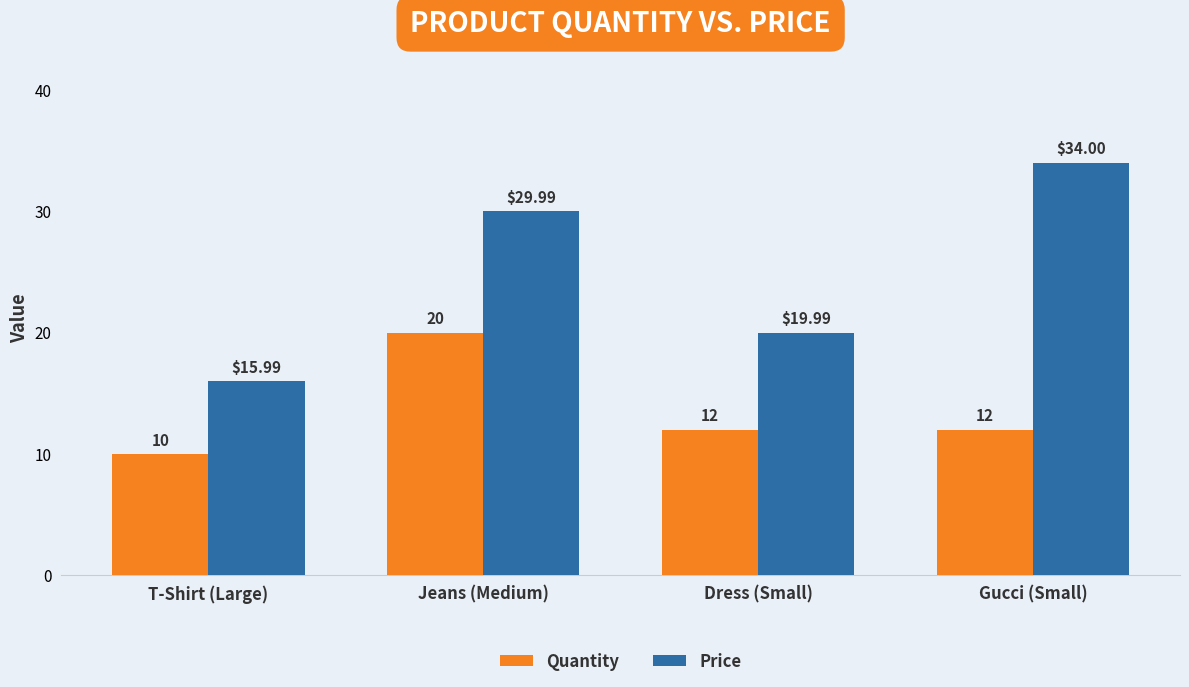

Rank the series by their average value, from highest to lowest.

Price, Quantity